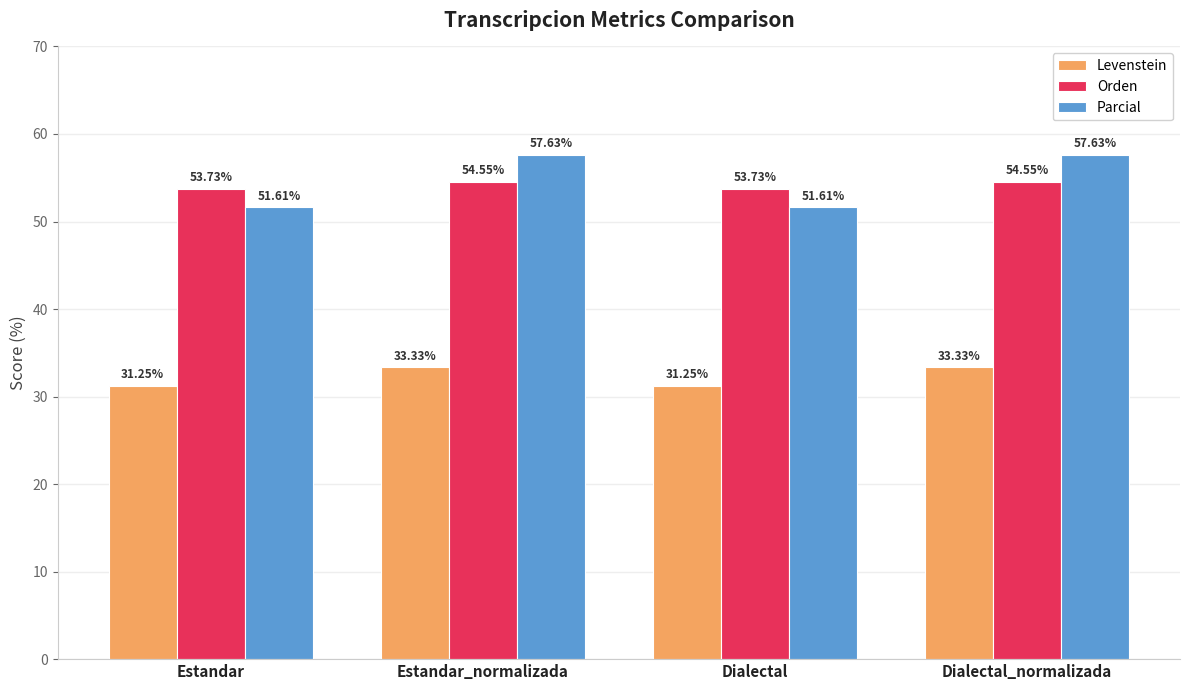

What is the approximate value of Parcial at Estandar?

51.6